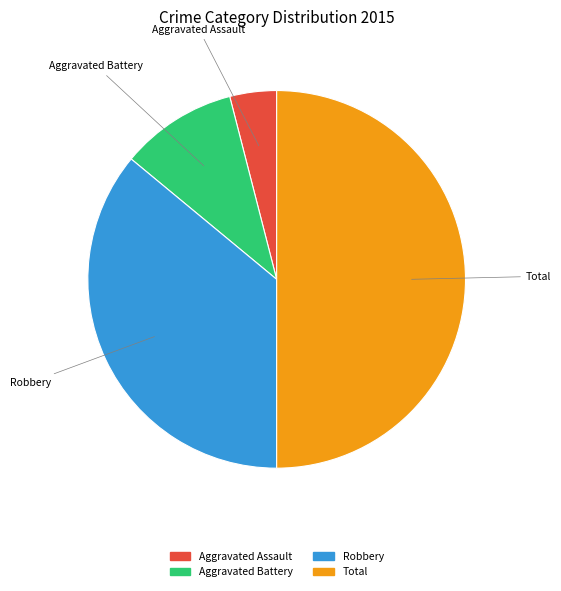

The Robbery slice represents 44% of the pie. True or false?

False